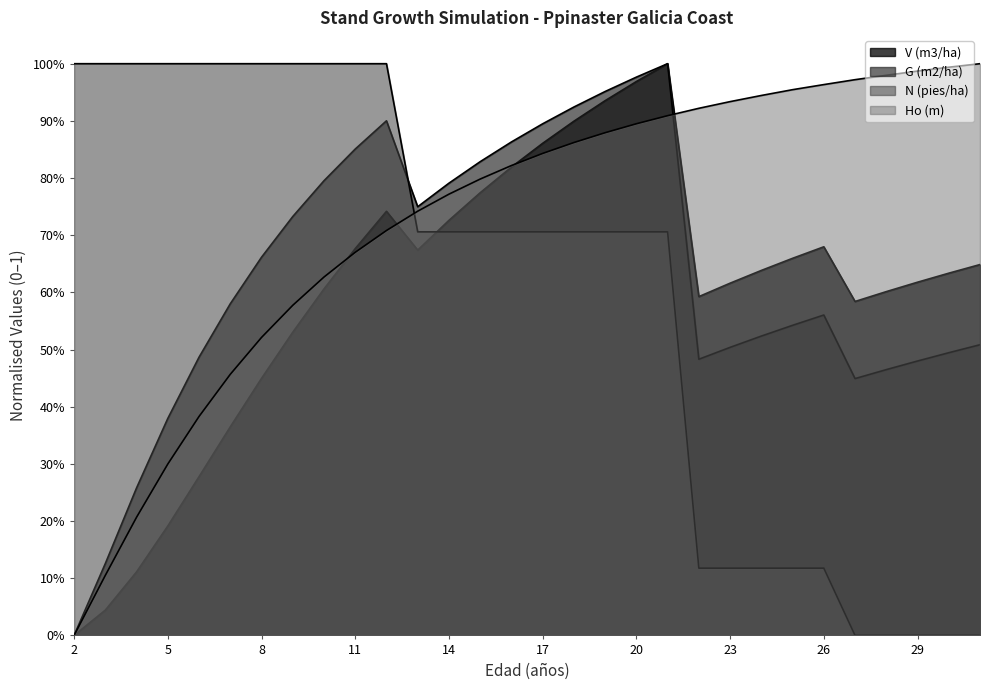

Reading left to right, extract all data points from this chart.

V (m3/ha): 2=0.0	3=0.0	4=0.1	5=0.2	6=0.3	7=0.4	8=0.4	9=0.5	10=0.6	11=0.7	12=0.7	13=0.7	14=0.7	15=0.8	16=0.8	17=0.9	18=0.9	19=0.9	20=1.0	21=1.0	22=0.6	23=0.6	24=0.6	25=0.7	26=0.7	27=0.6	28=0.6	29=0.6	30=0.6	31=0.6
G (m2/ha): 2=0.0	3=0.1	4=0.3	5=0.4	6=0.5	7=0.6	8=0.7	9=0.7	10=0.8	11=0.9	12=0.9	13=0.7	14=0.8	15=0.8	16=0.9	17=0.9	18=0.9	19=1.0	20=1.0	21=1.0	22=0.5	23=0.5	24=0.5	25=0.5	26=0.6	27=0.4	28=0.5	29=0.5	30=0.5	31=0.5
N (pies/ha): 2=1.0	3=1.0	4=1.0	5=1.0	6=1.0	7=1.0	8=1.0	9=1.0	10=1.0	11=1.0	12=1.0	13=0.7	14=0.7	15=0.7	16=0.7	17=0.7	18=0.7	19=0.7	20=0.7	21=0.7	22=0.1	23=0.1	24=0.1	25=0.1	26=0.1	27=0.0	28=0.0	29=0.0	30=0.0	31=0.0
Ho (m): 2=0.0	3=0.1	4=0.2	5=0.3	6=0.4	7=0.5	8=0.5	9=0.6	10=0.6	11=0.7	12=0.7	13=0.7	14=0.8	15=0.8	16=0.8	17=0.8	18=0.9	19=0.9	20=0.9	21=0.9	22=0.9	23=0.9	24=0.9	25=1.0	26=1.0	27=1.0	28=1.0	29=1.0	30=1.0	31=1.0